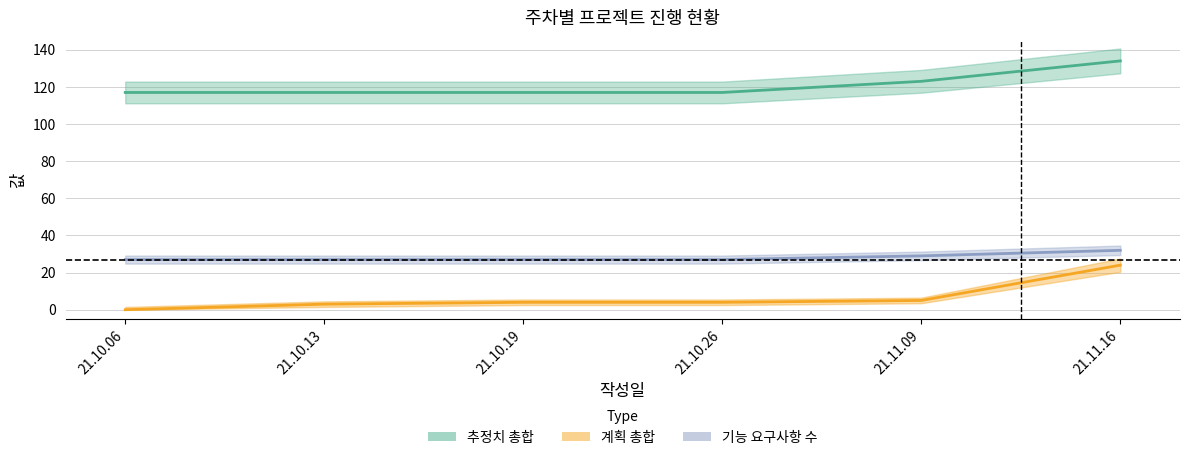

Which category has the lowest value across all series?

21.10.06